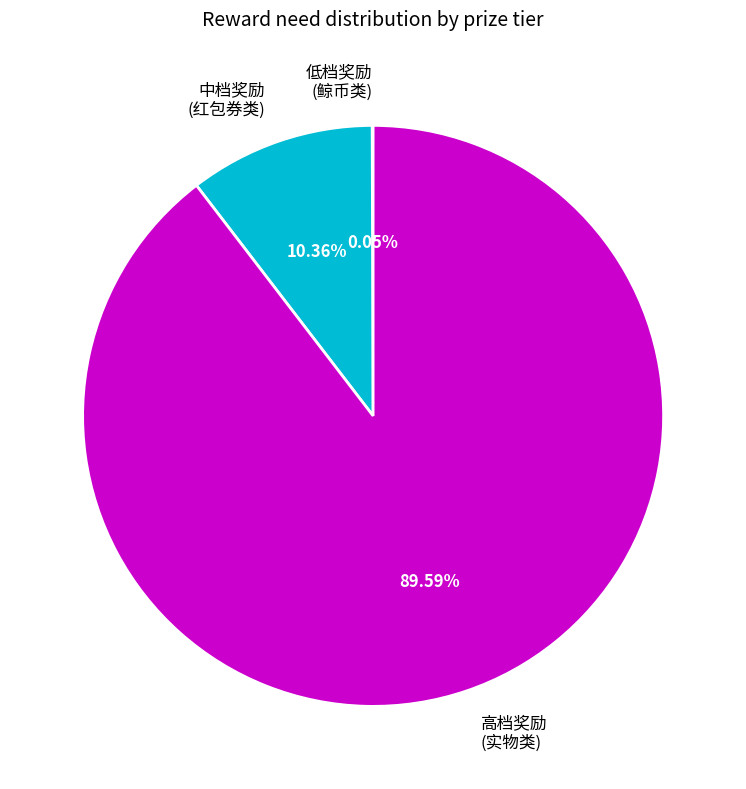

Which slice is the largest?

高档奖励 (实物类)